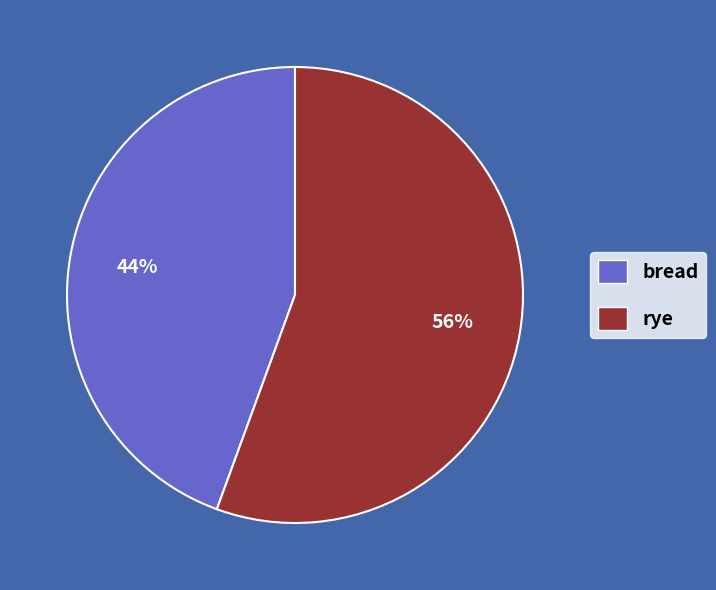

Which slice is the largest?

rye